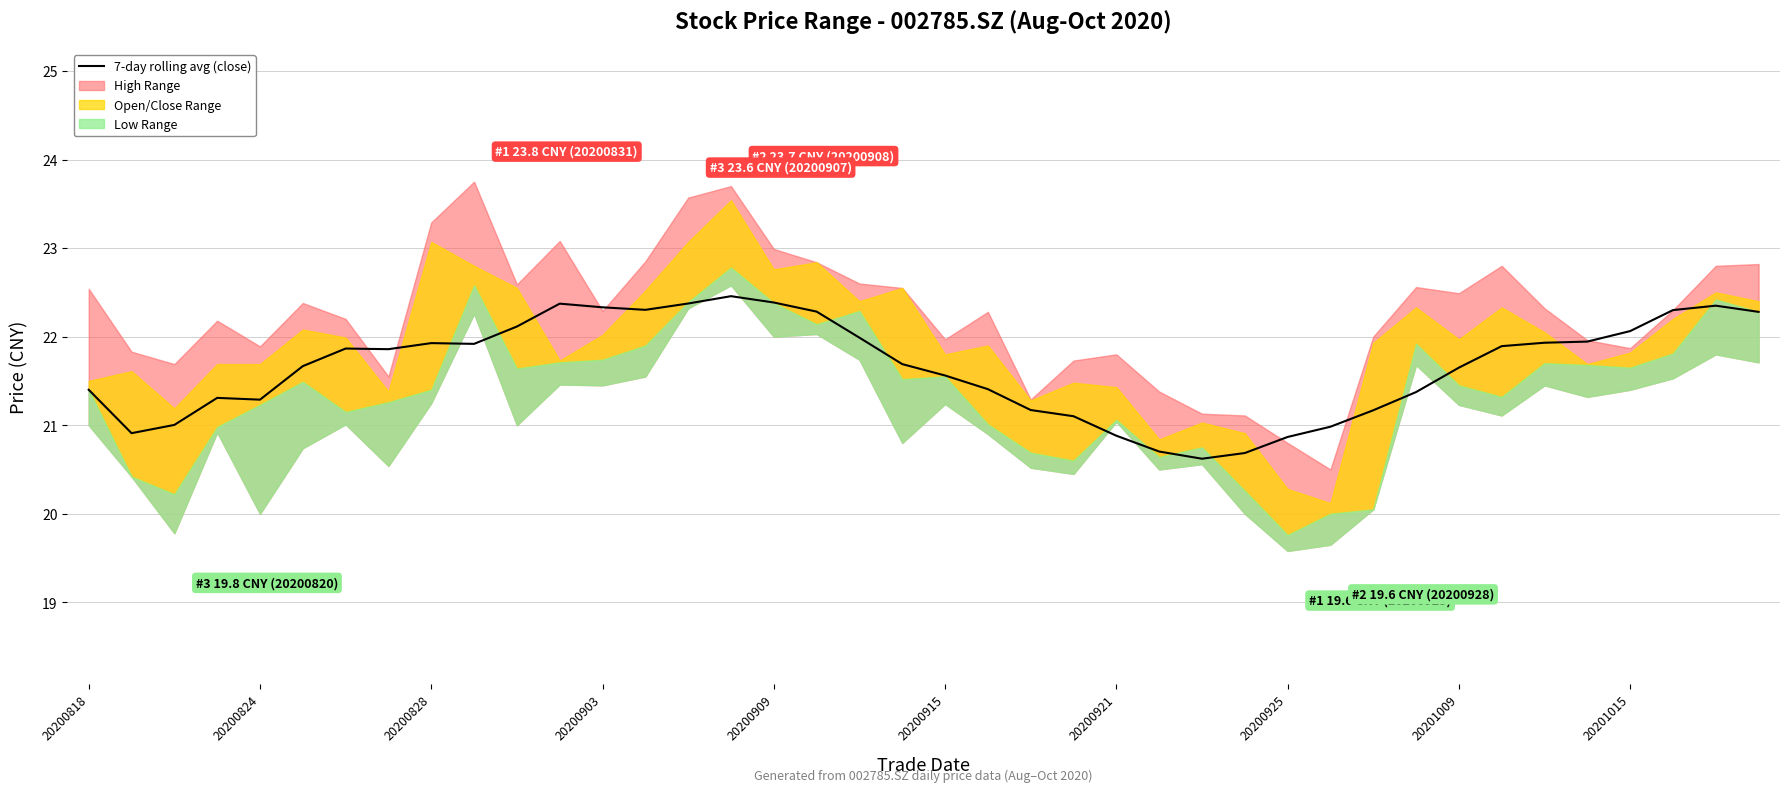

What is the change in value from 20201015 to 23?

-0.8